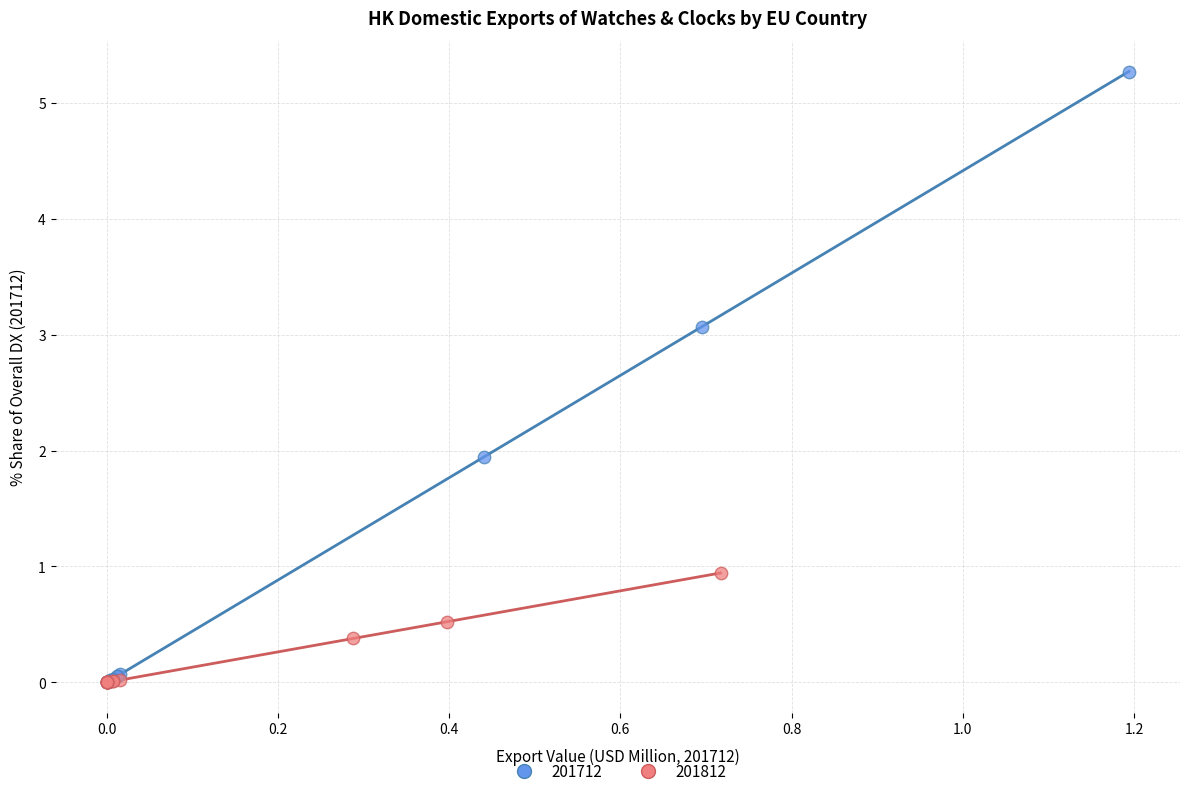

Which series reaches the maximum Y coordinate?

201712